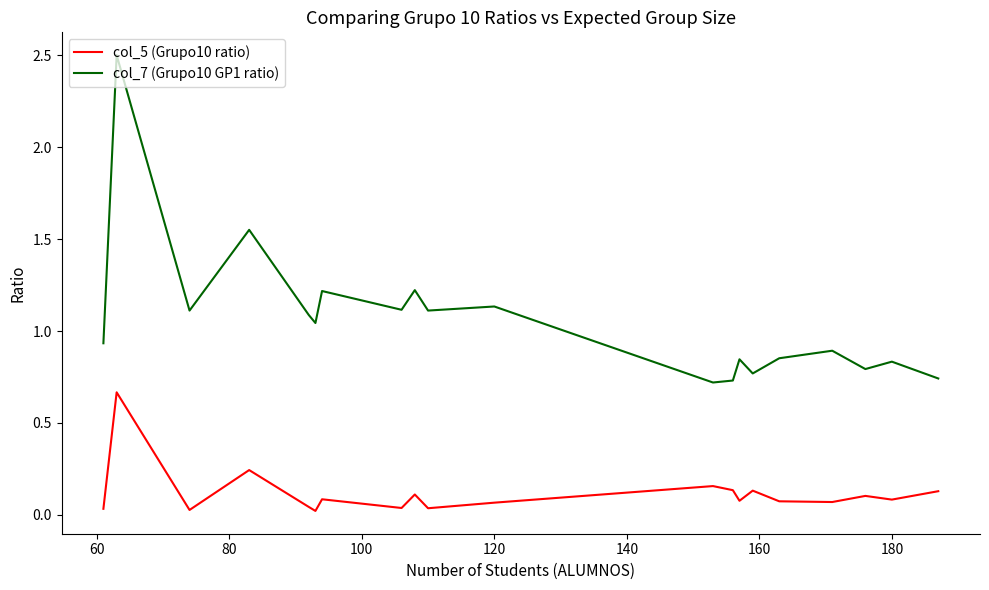

In col_5 (Grupo10 ratio), how many points are higher than both neighbors (excluding endpoints)?

7